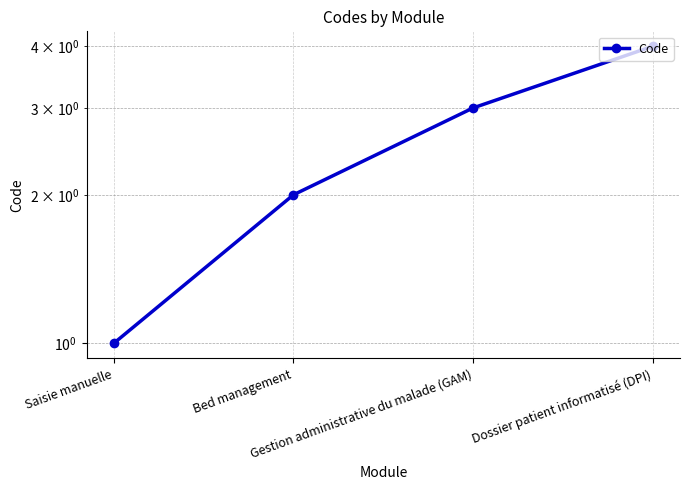

What is the smallest value displayed?

1